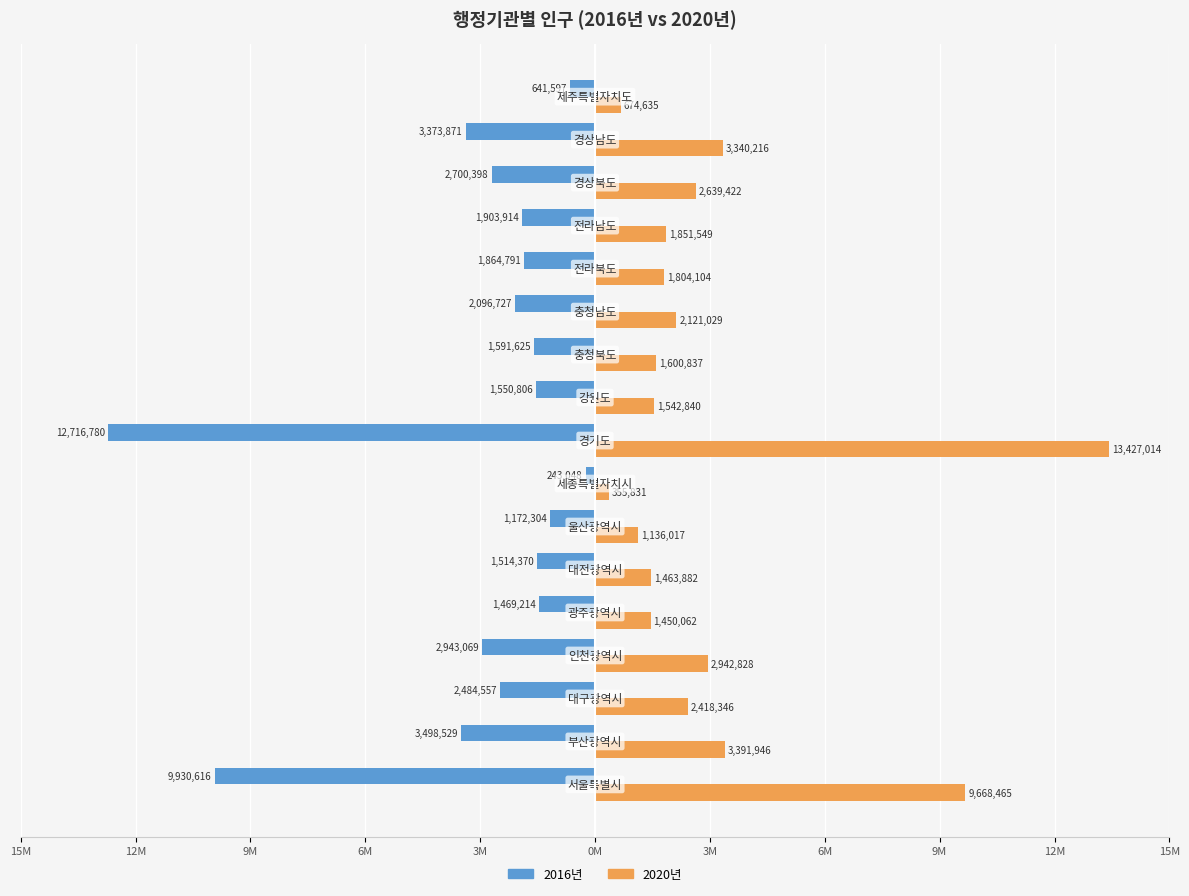

What are all the series names shown in the legend?

2016년, 2020년